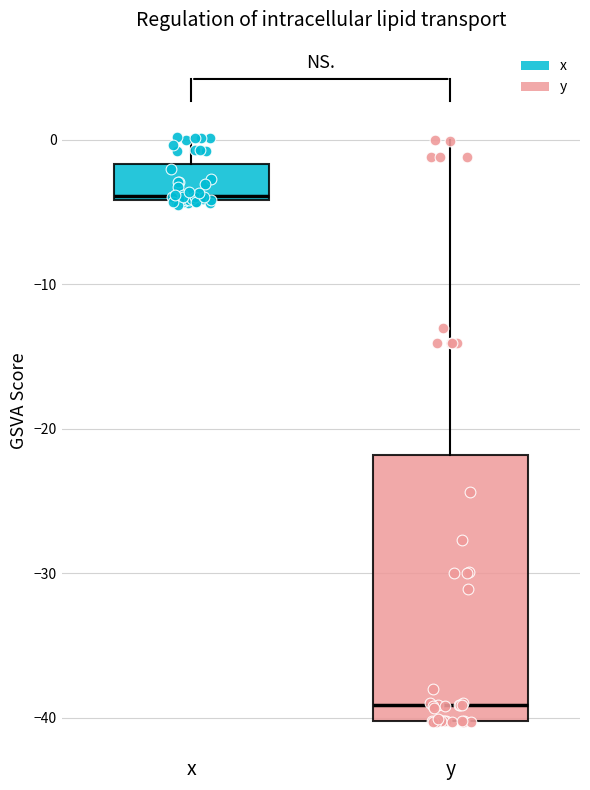

Reading left to right, transcribe this box plot: for each box, give where its median line is, the range the box spans, and where its two whiskers end, as read against the y-axis. The values are not printed on the chart, so give them approximately, as read against the axis.

x: median -4 (just above the box's lower edge), box -4 to -2, whiskers -4 to 0
y: median -39, box -40 to -22, whiskers -40 to 0